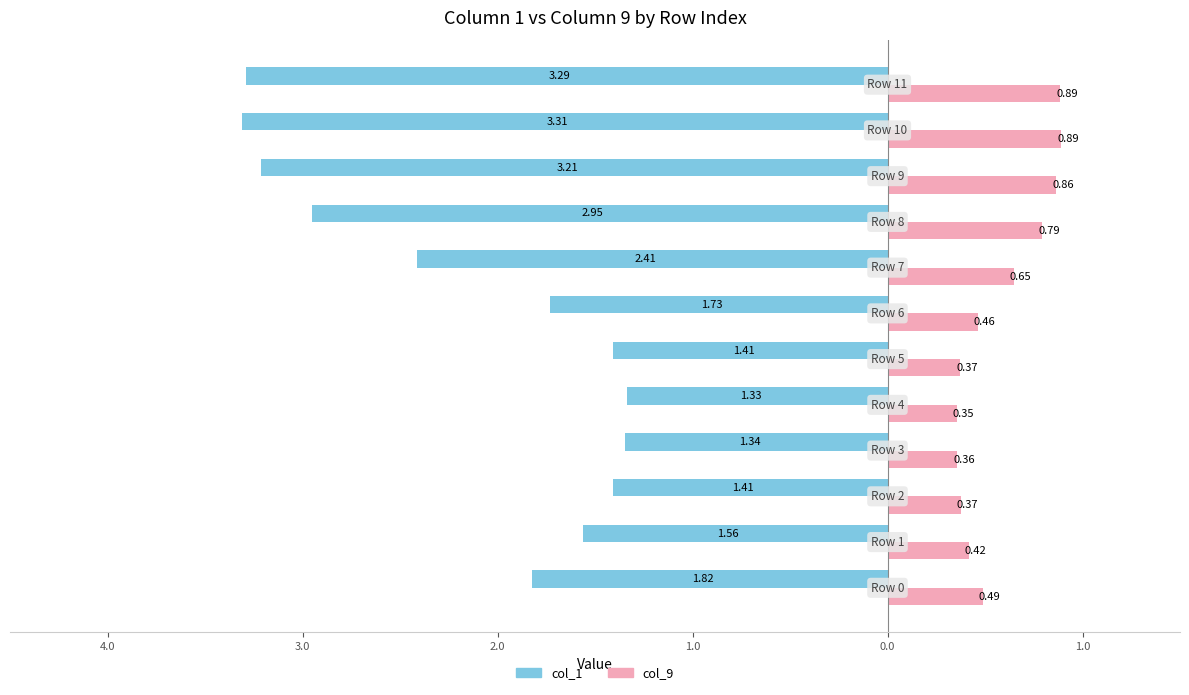

What are all the series names shown in the legend?

col_1, col_9